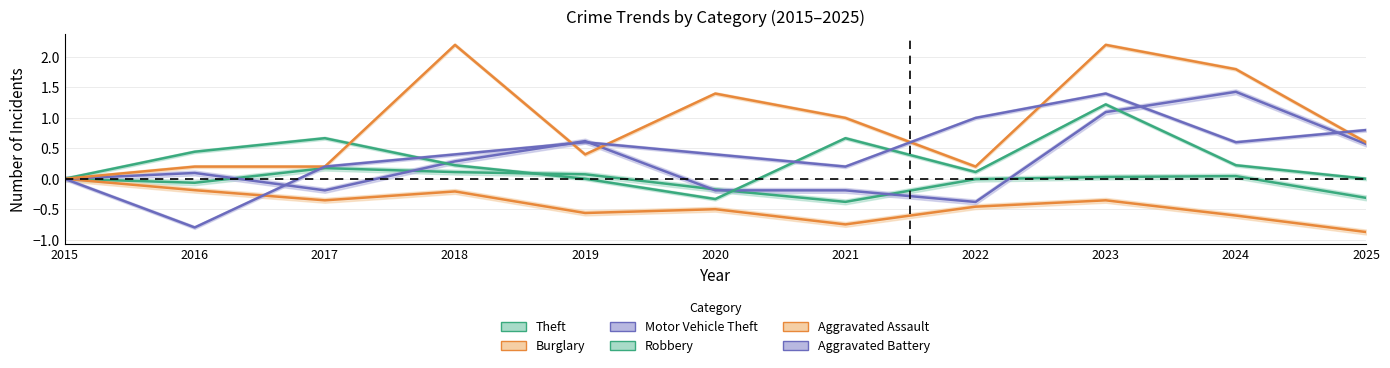

Where is Aggravated Battery nearest to the value 0?

2015